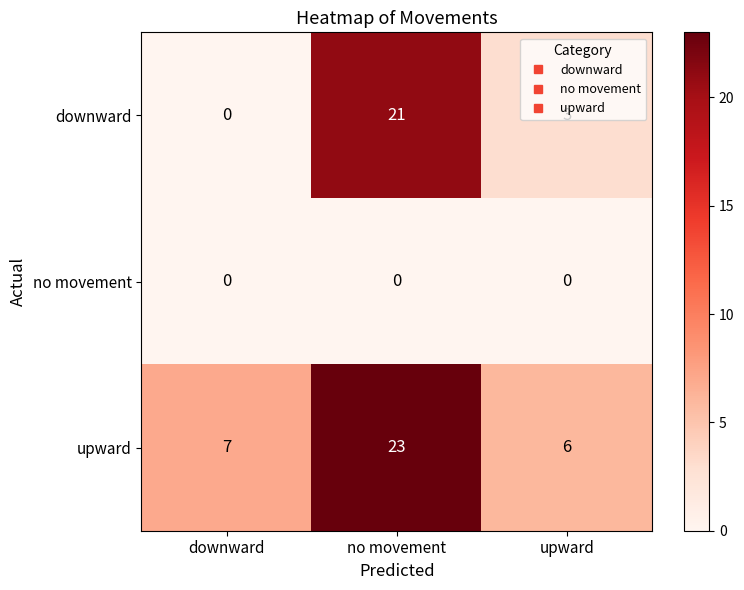

At how many categories does at least one series exceed 5?

3